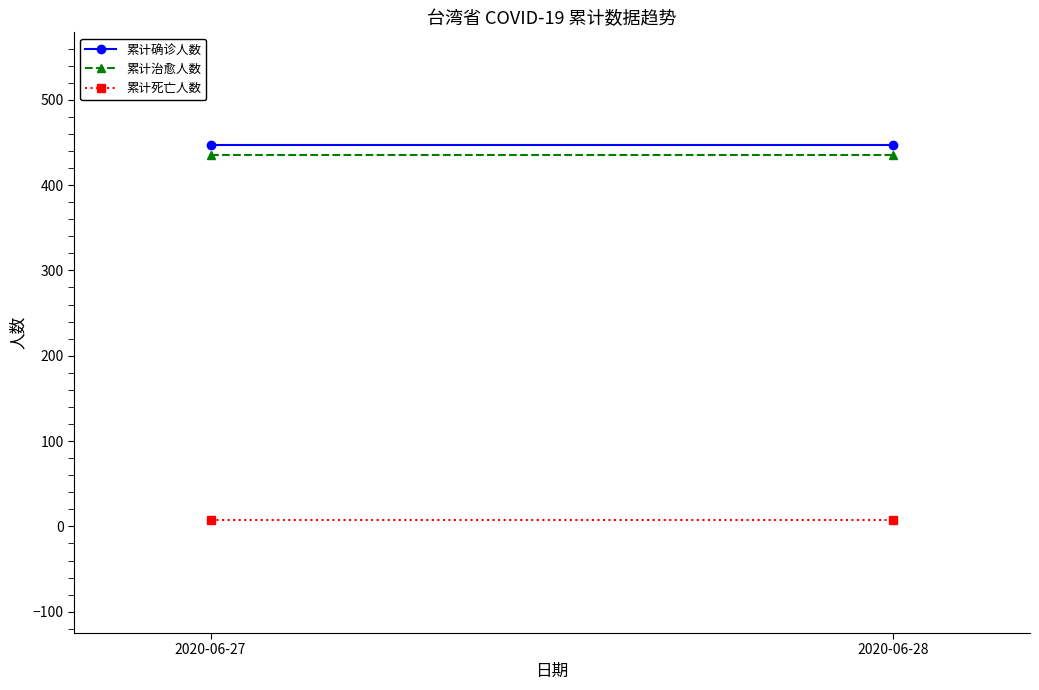

What is the sum of the 累计死亡人数 values at 2020-06-27 and 2020-06-28?

14